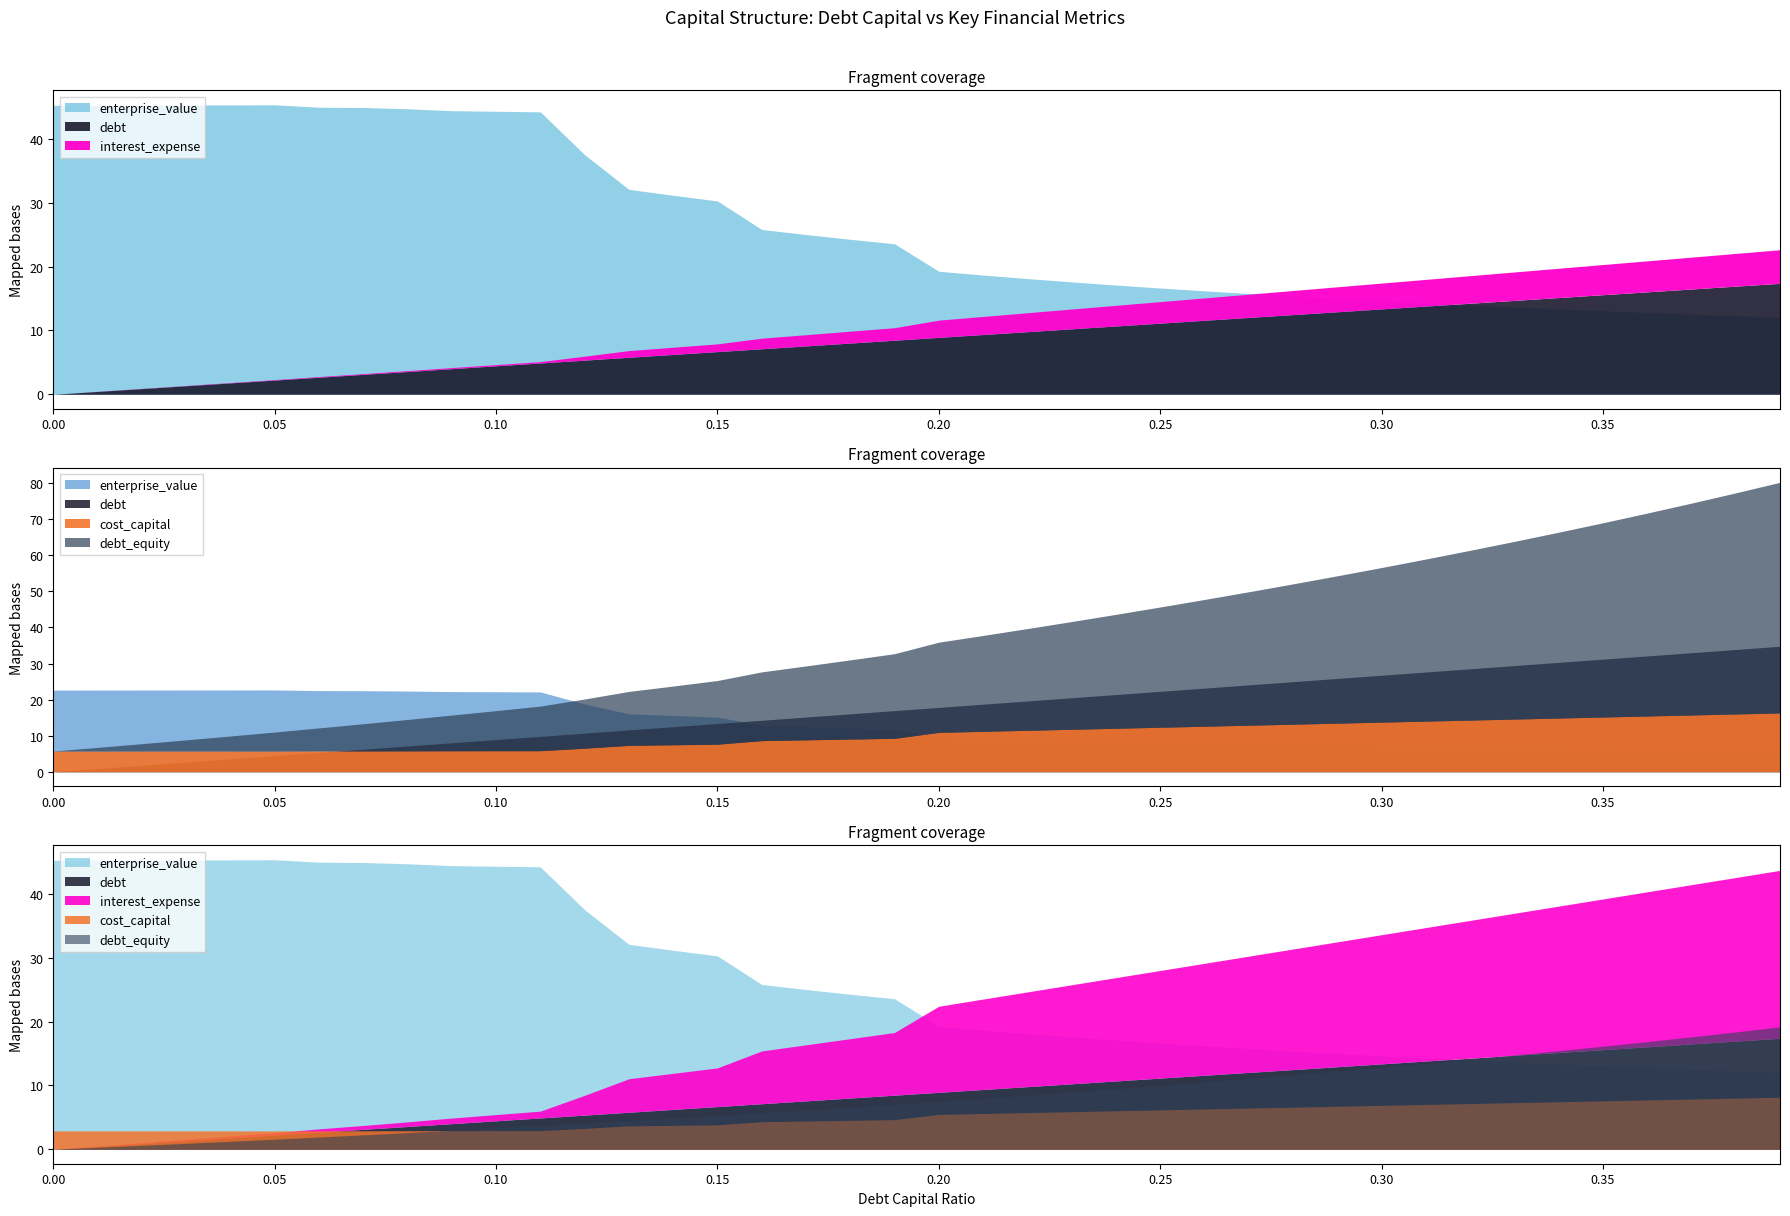

At which category is the sum across all series the highest?

0.11